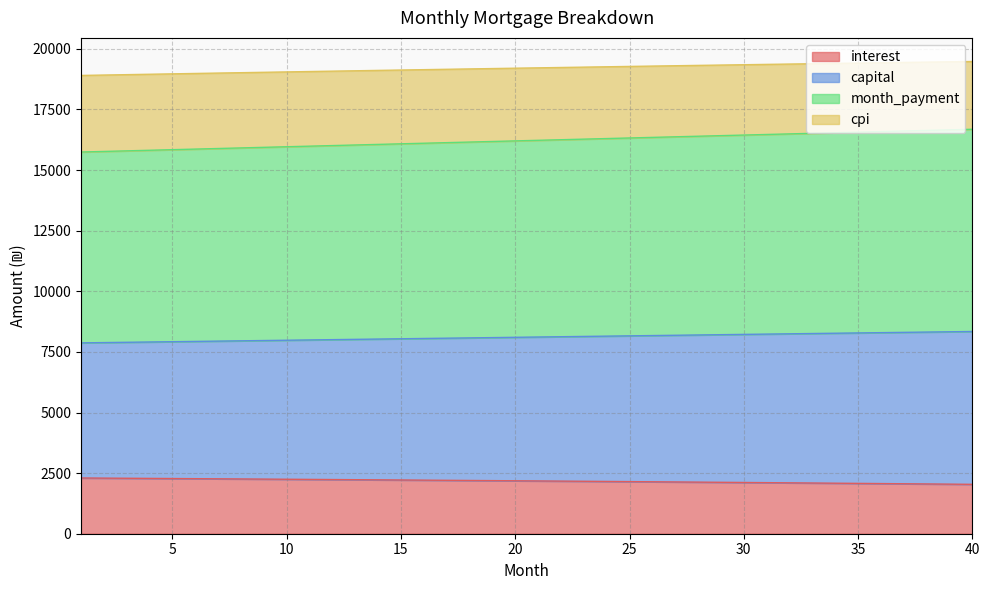

What is the highest value of the interest series?

2298.9